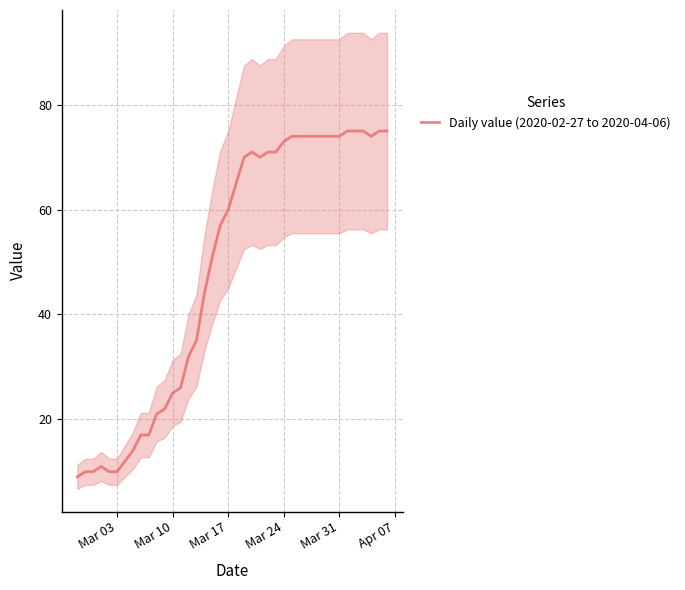

What is the maximum value for Daily value (2020-02-27 to 2020-04-06)?

75